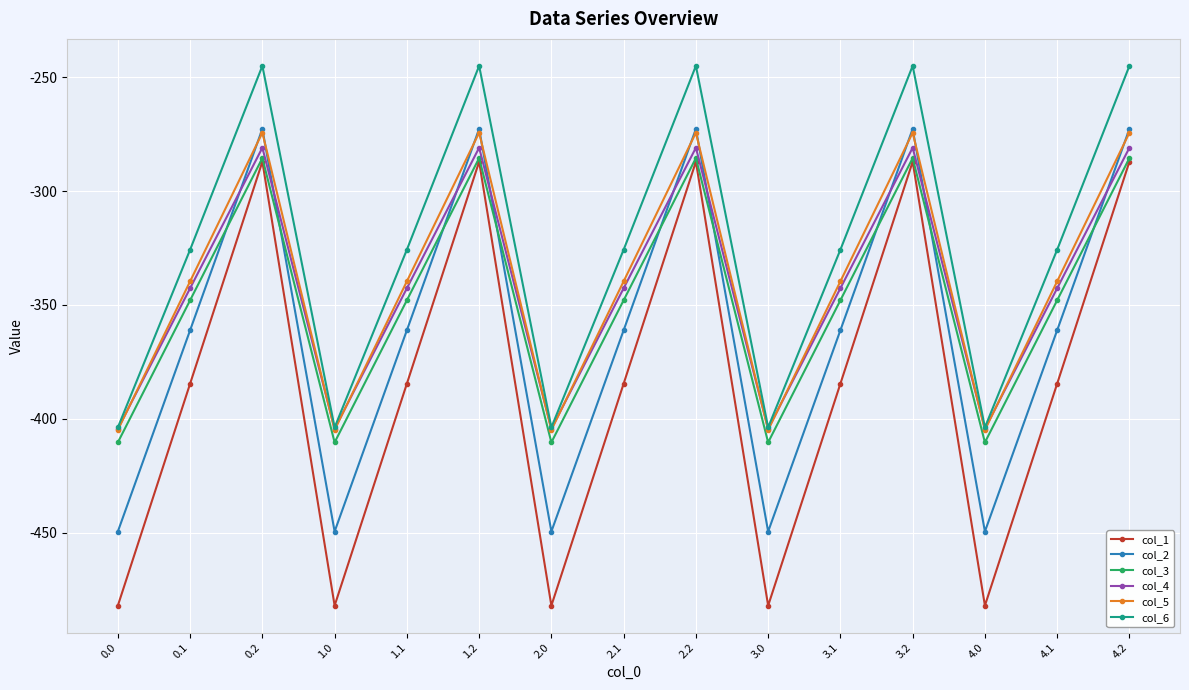

True or false: col_5 has a value of -64.6 at 4.2.

False